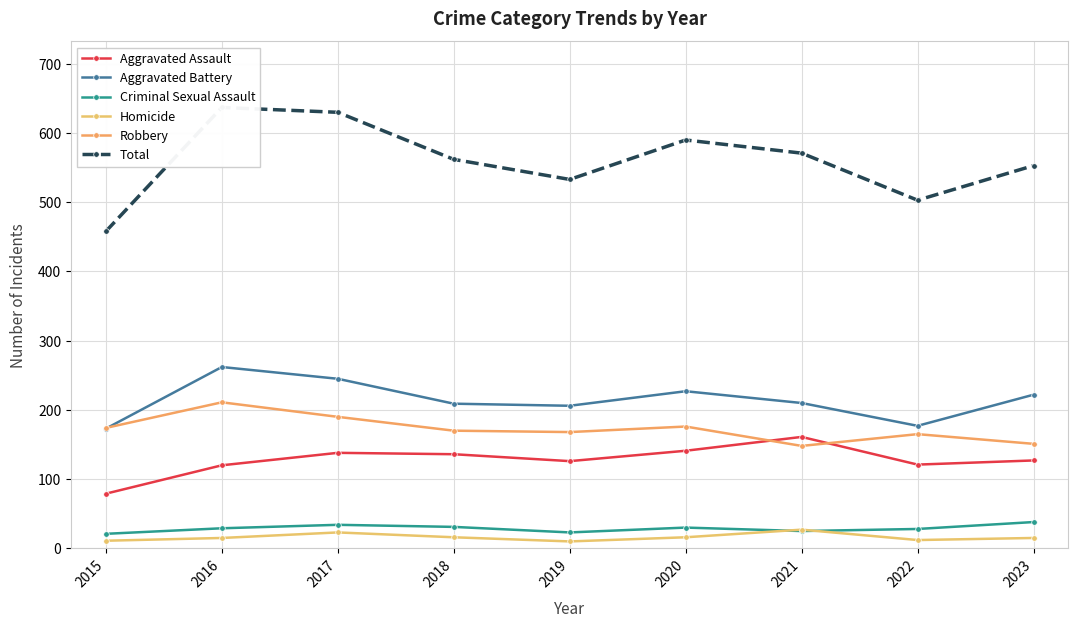

The value of Total at 2022 is 503. True or false?

True